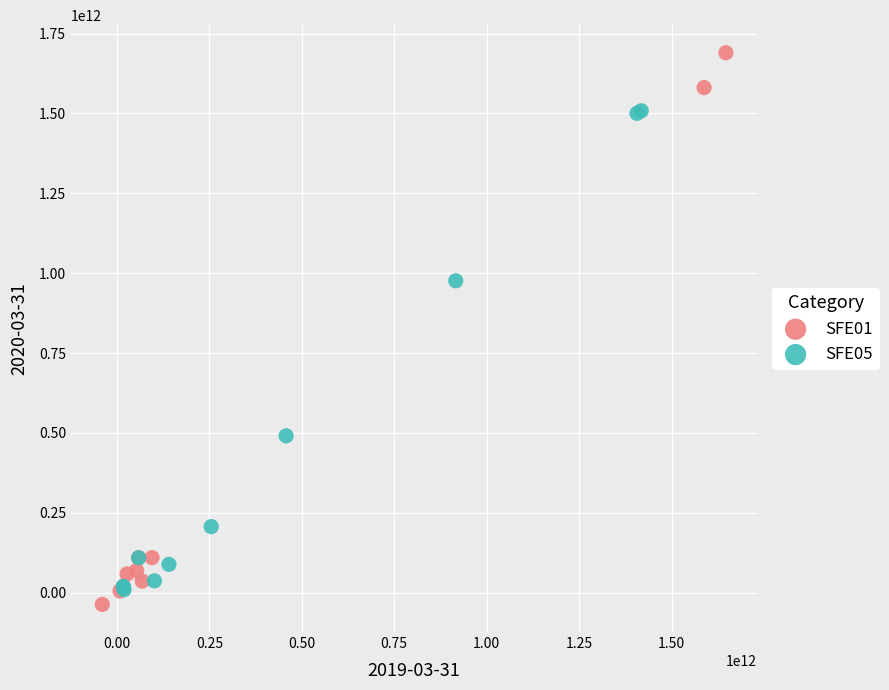

Which series reaches the maximum Y coordinate?

SFE01